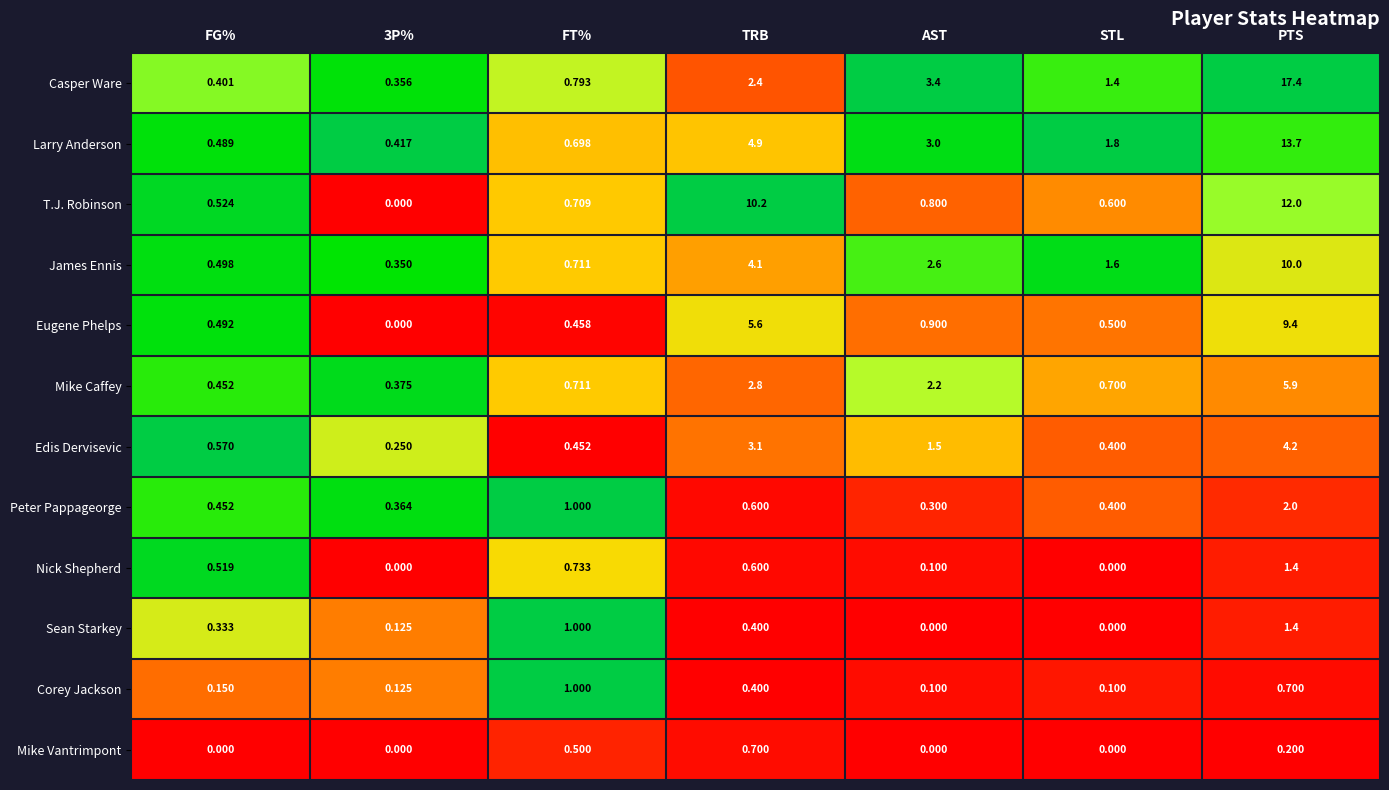

Which label corresponds to the largest value in the chart?

PTS